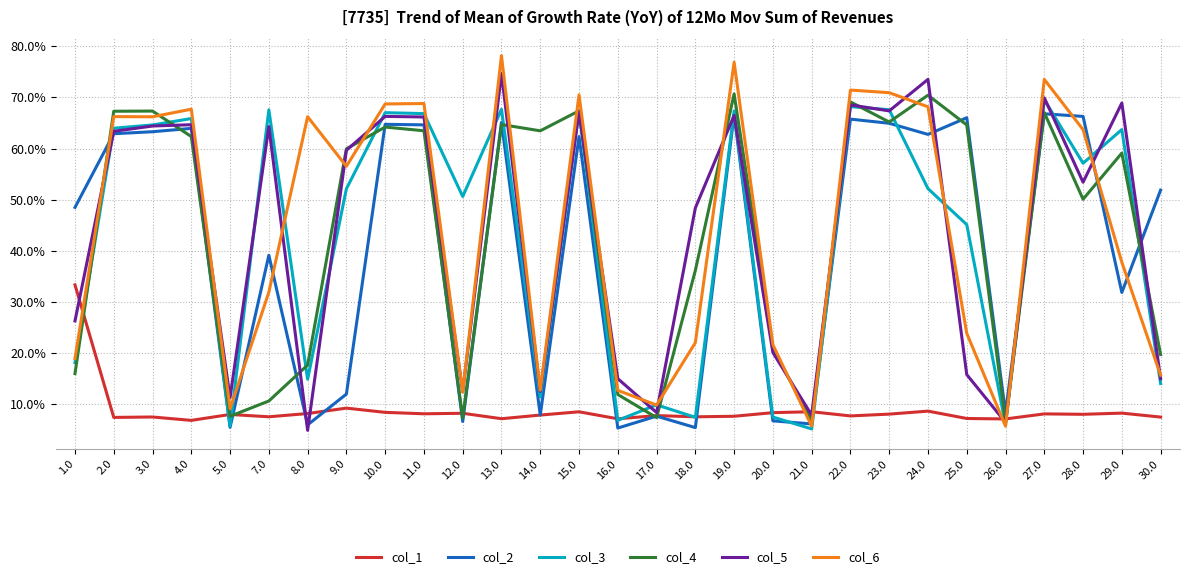

True or false: col_4 and col_5 intersect in this chart.

True